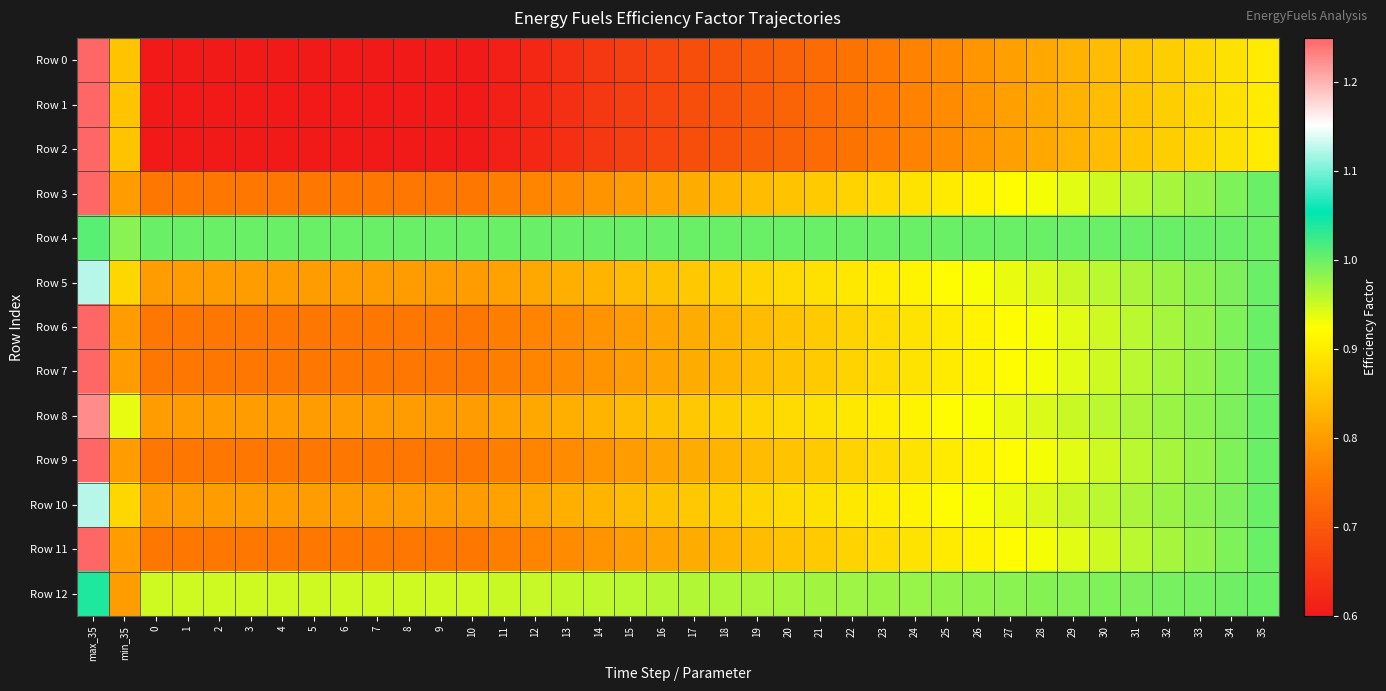

What is the smallest value displayed?

0.6